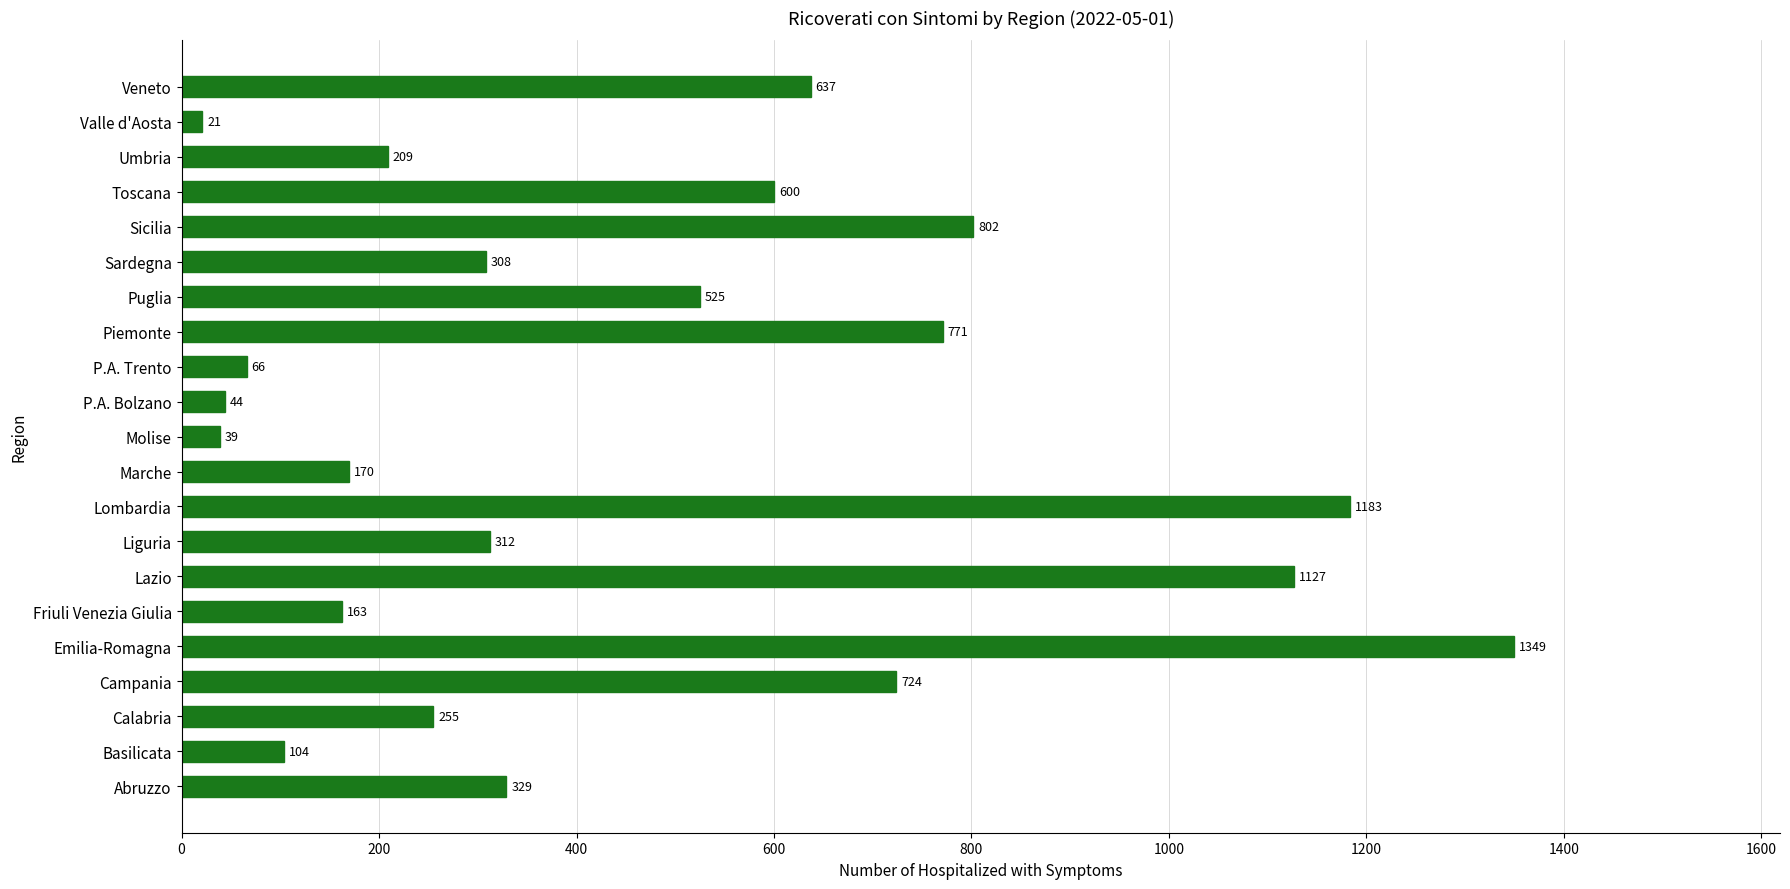

What is the difference between the maximum and second lowest values?

1310